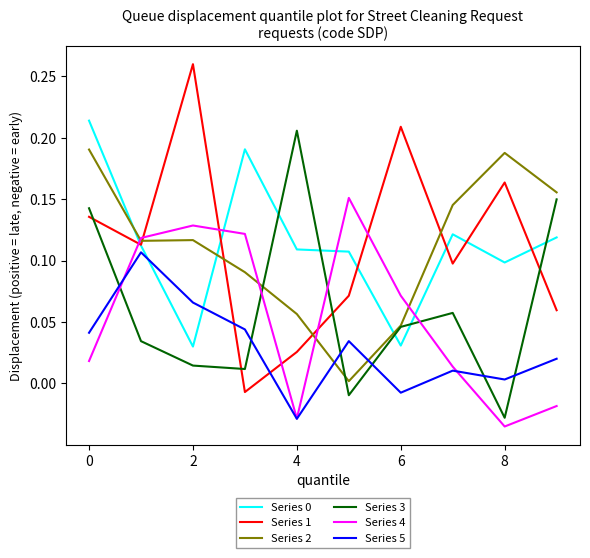

True or false: Series 0 and Series 4 cross at least once.

True